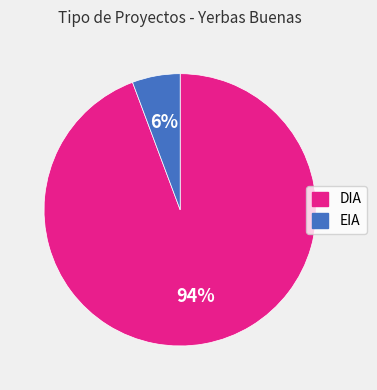

To the nearest percent, what percentage of the pie is DIA?

94%